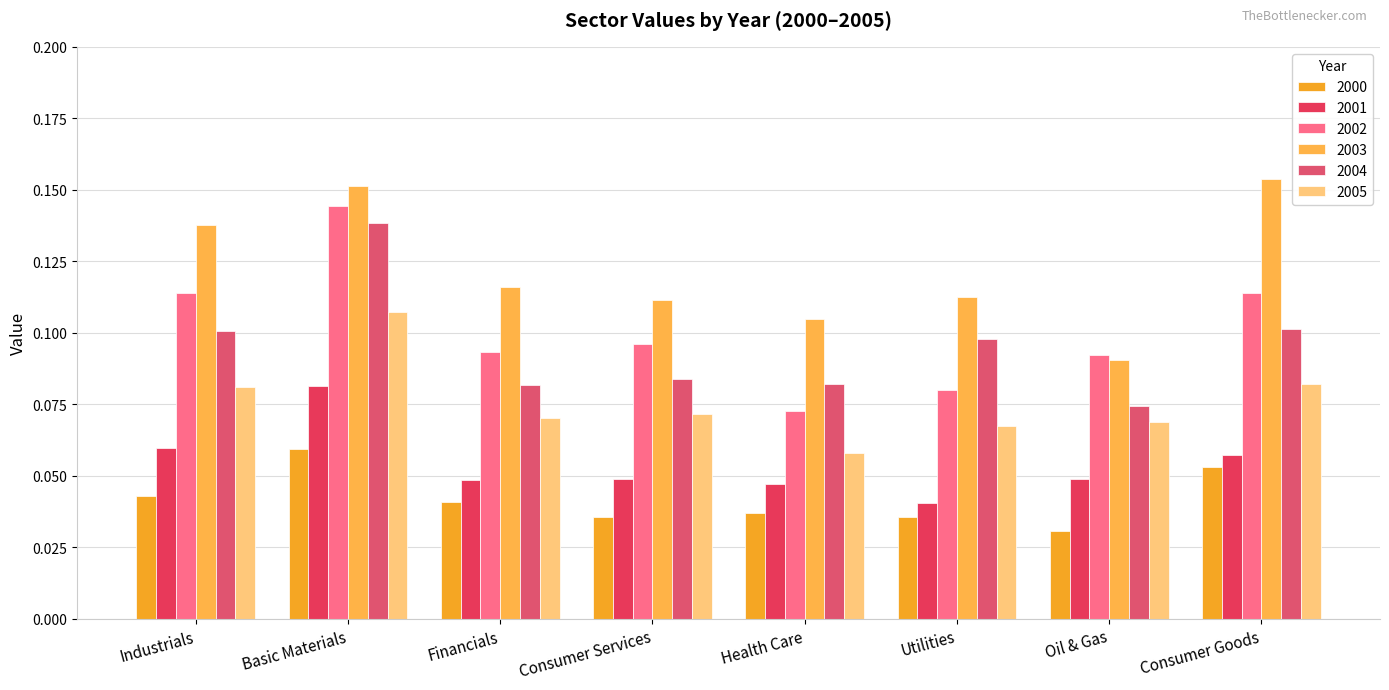

What are all the series names shown in the legend?

2000, 2001, 2002, 2003, 2004, 2005